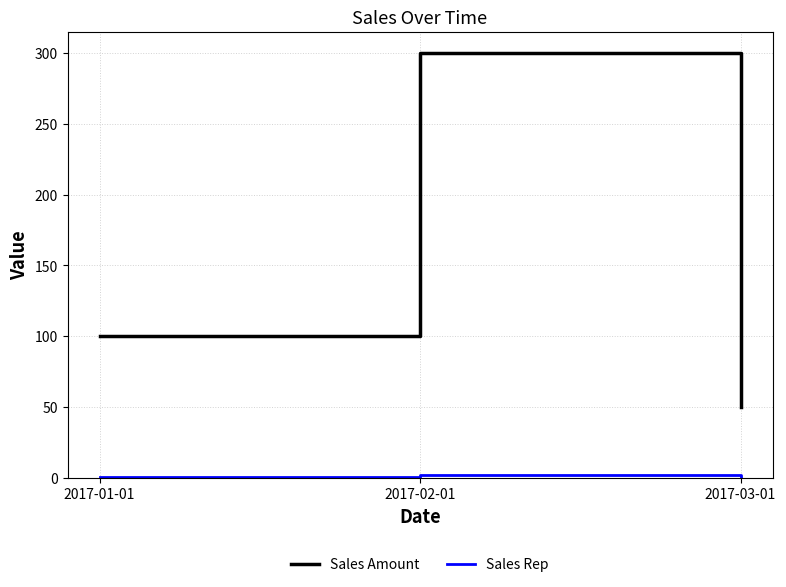

At which label is Sales Amount closest to 175?

2017-01-01